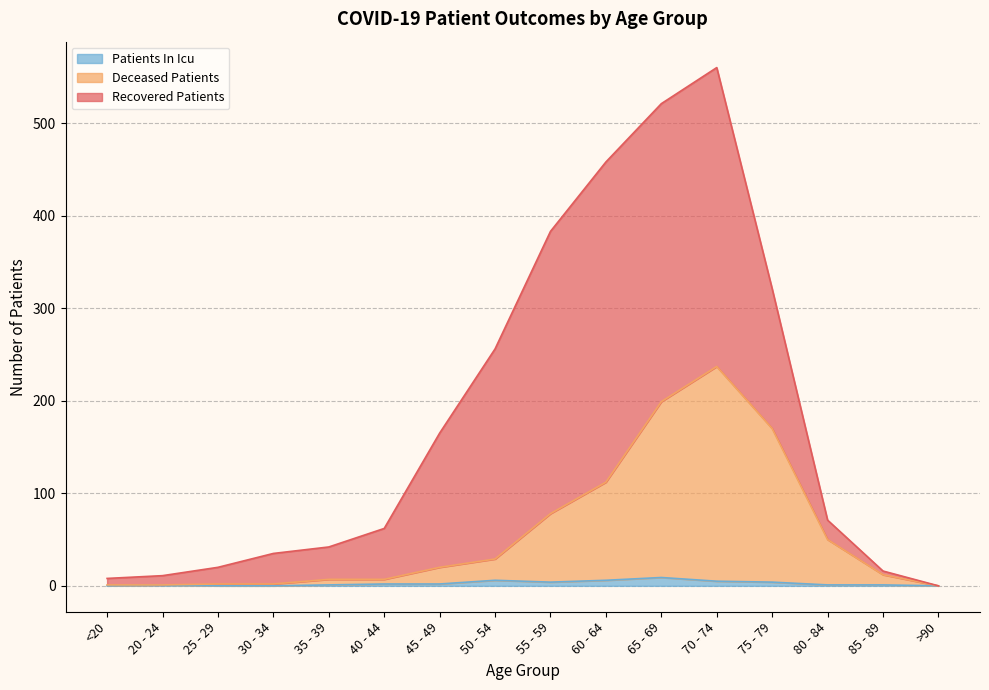

At which category is the sum across all series the highest?

70 - 74